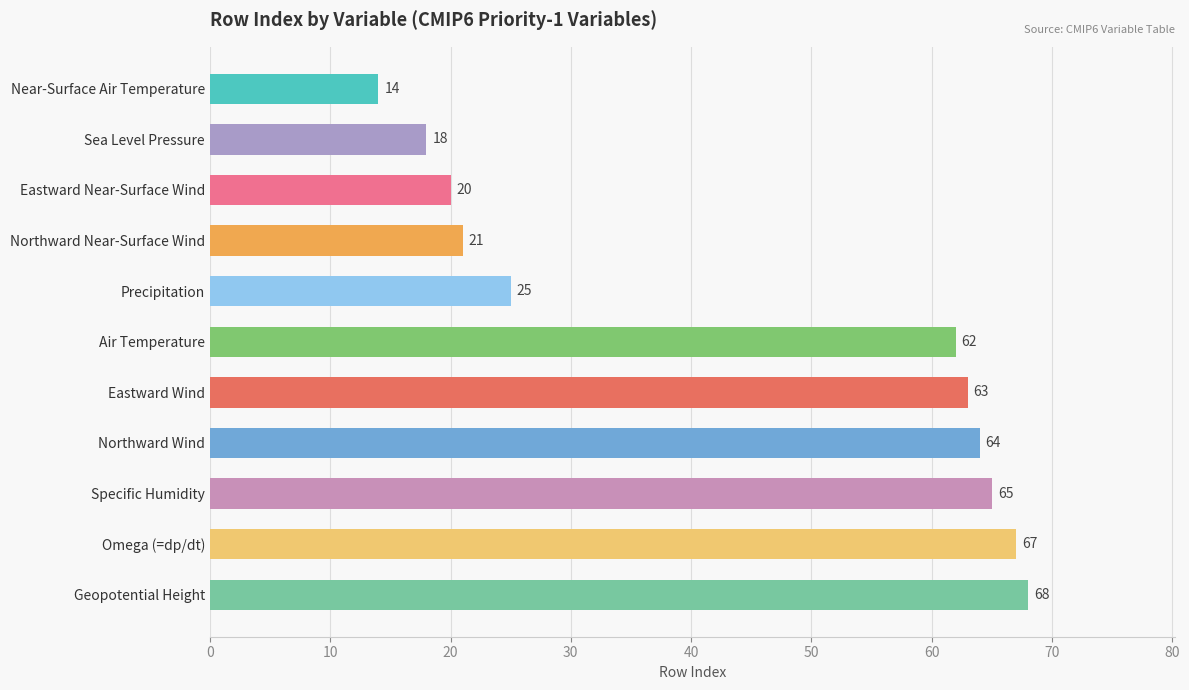

What is the minimum value shown in the chart?

14